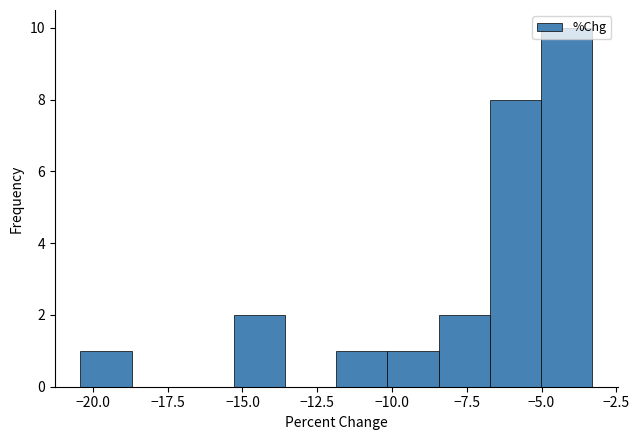

Read against the x-axis, roughly where is the centre of the tallest bar?

-4.0